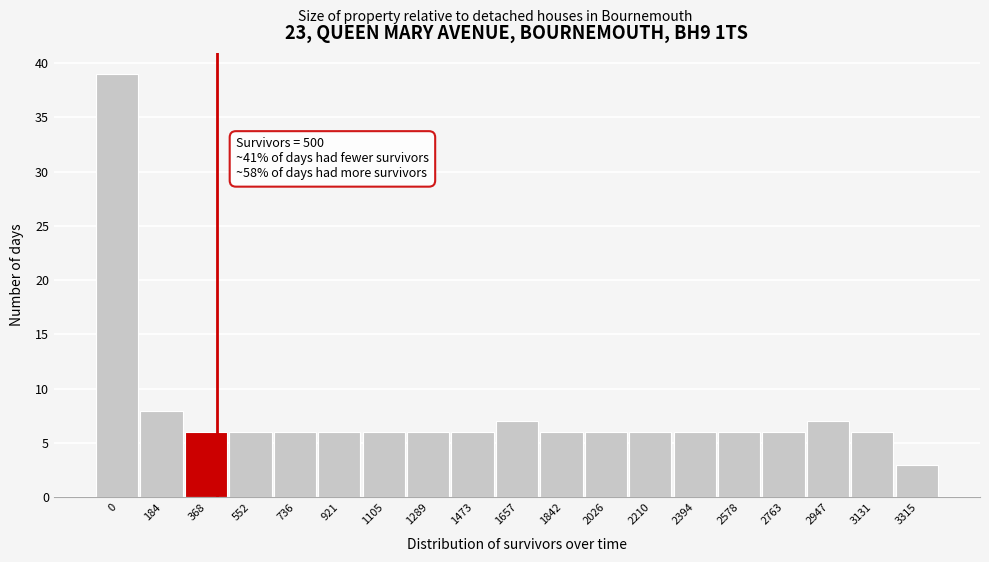

Reading left to right, list all the values displayed in this chart.

0=39	184=8	368=6	552=6	736=6	921=6	1105=6	1289=6	1473=6	1657=7	1842=6	2026=6	2210=6	2394=6	2578=6	2763=6	2947=7	3131=6	3315=3